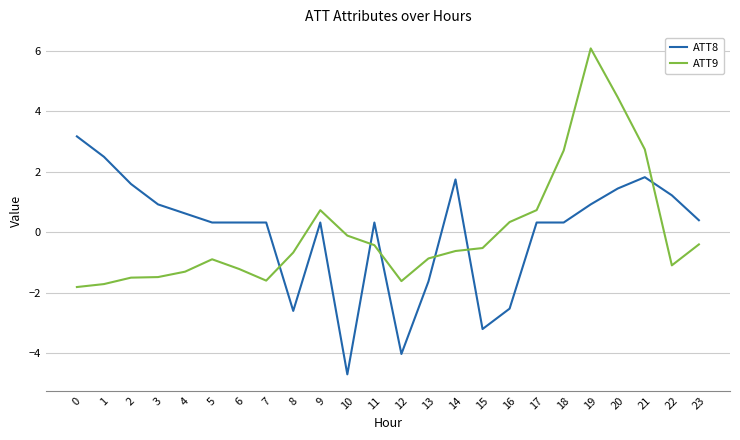

What is the smallest value displayed?

-4.7